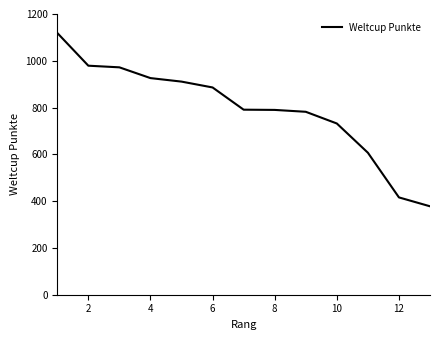

What is the difference between the maximum and minimum values?

741